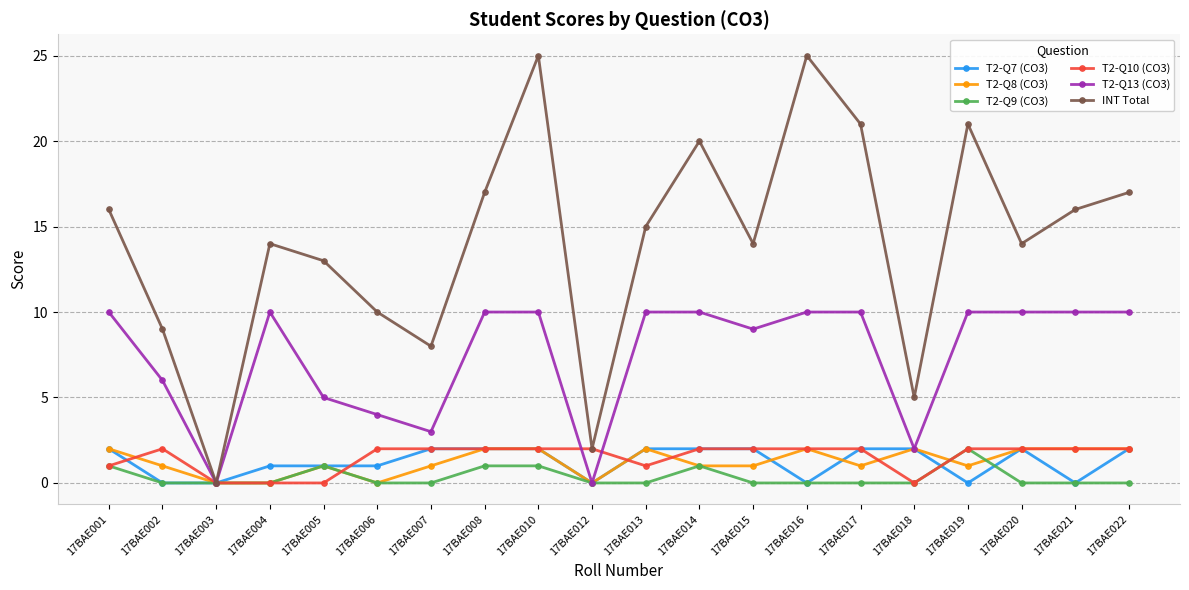

Which series has the widest spread of values?

INT Total